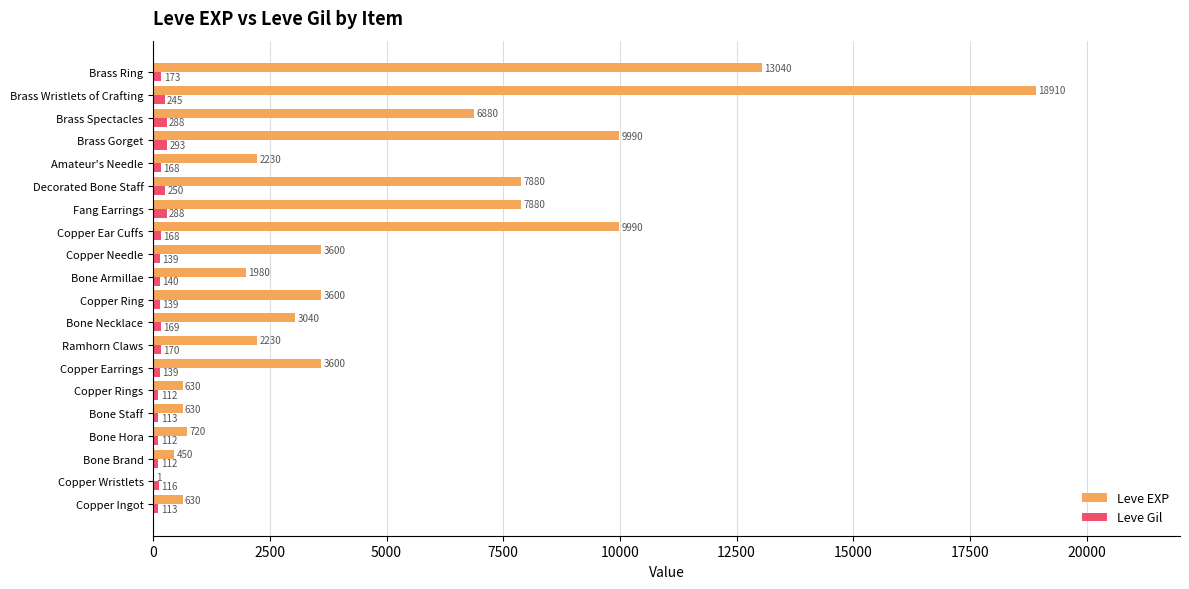

Is it true that Leve EXP equals 630 at Copper Rings?

True